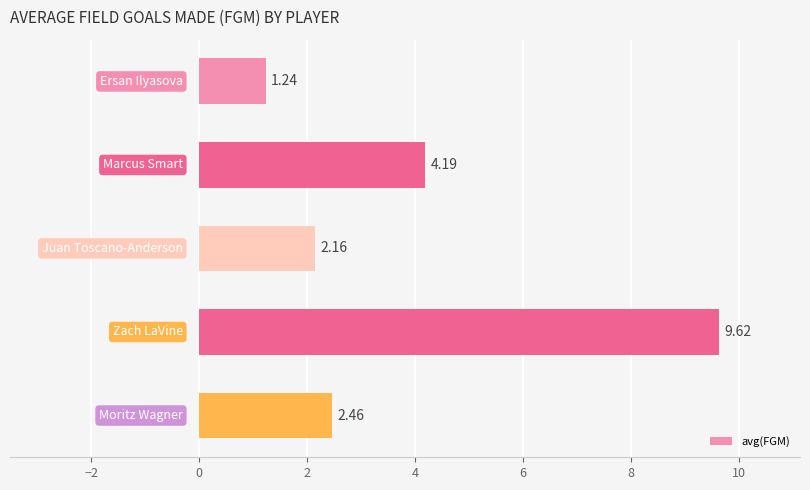

How many values exceed 2?

4